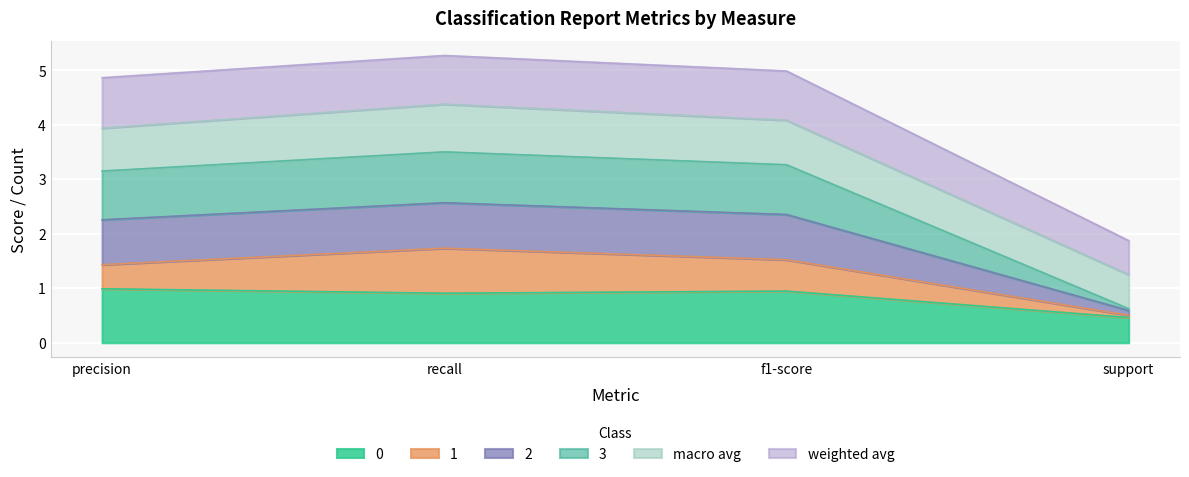

How many interior local peaks does the 3 series have?

1